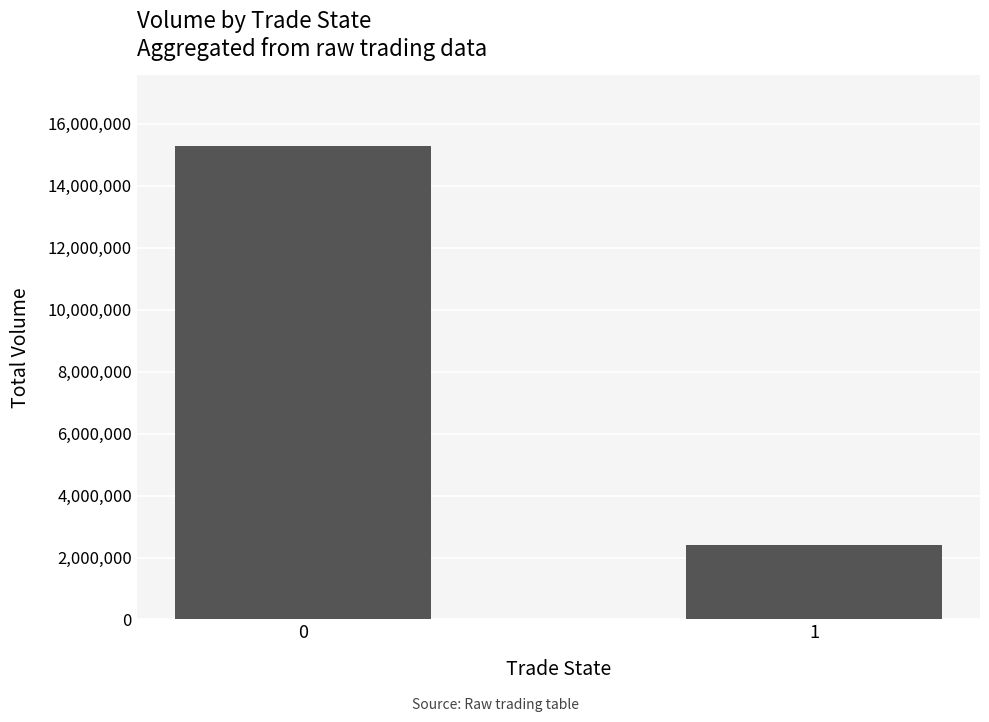

What is the difference between the maximum and minimum values?

12857224.3